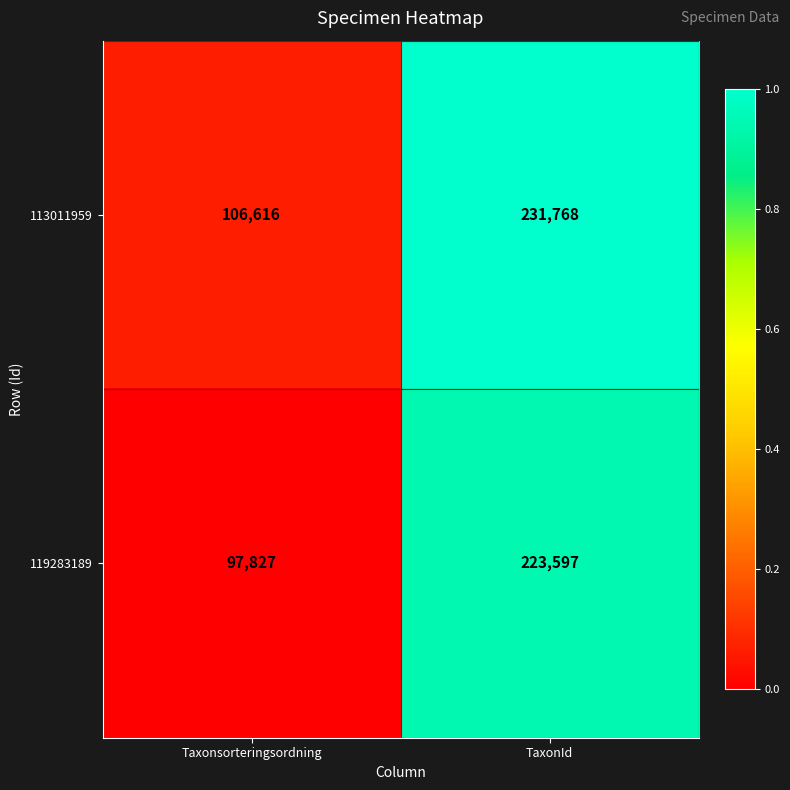

What is the spread (max minus min) of values at TaxonId?

8171